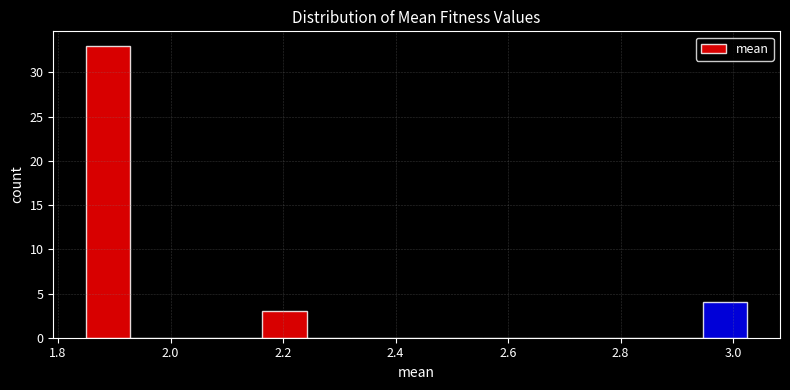

Read against the x-axis, roughly where is the centre of the tallest bar?

1.88